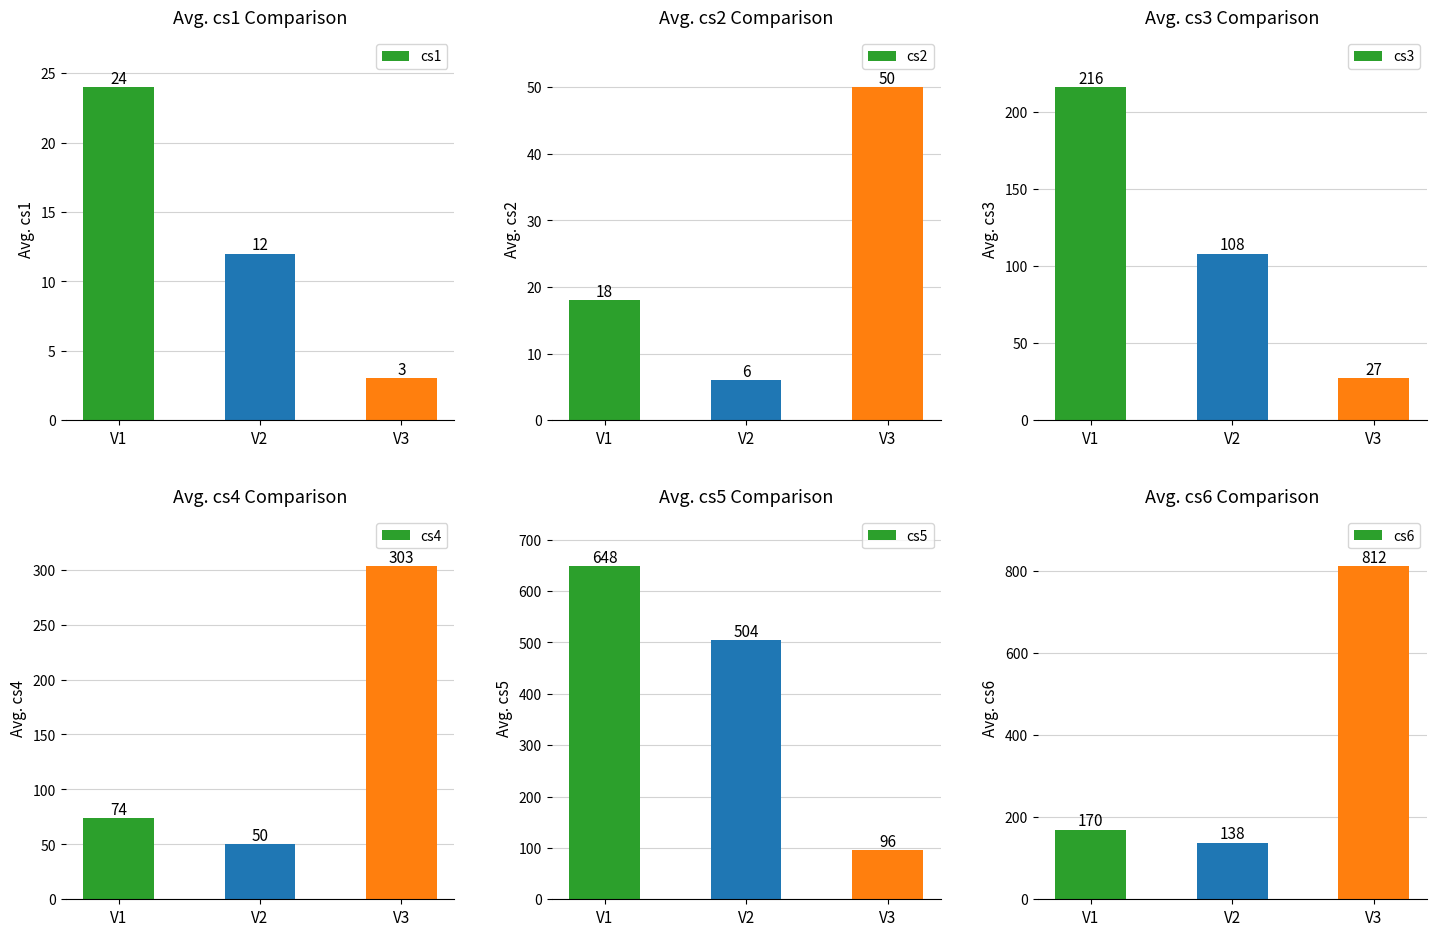

True or false: cs4 has a value of 117 at V1.

False